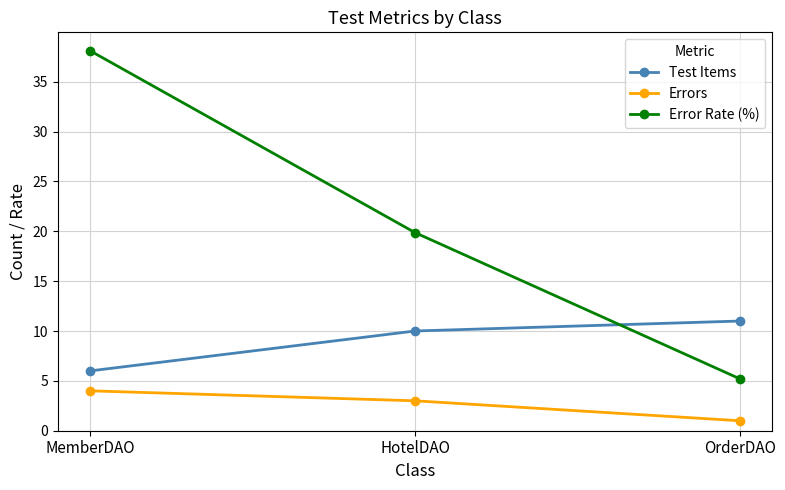

What is the approximate value of Test Items at HotelDAO?

10.0